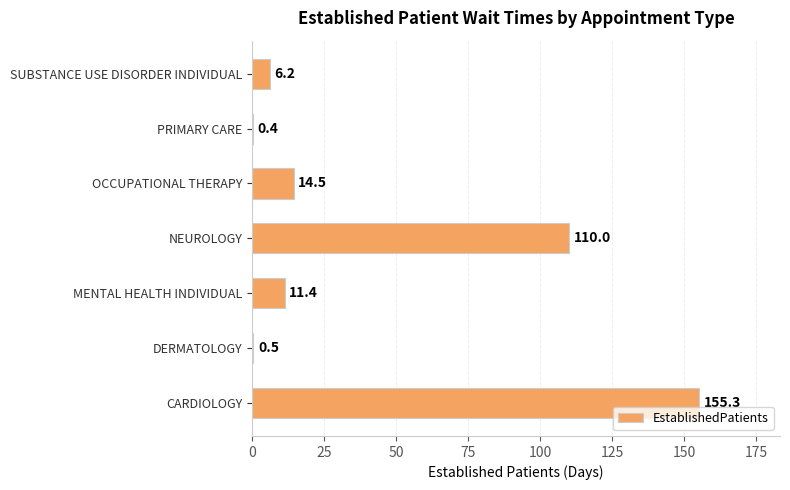

What is the ratio of the value at NEUROLOGY to the value at CARDIOLOGY?

0.7